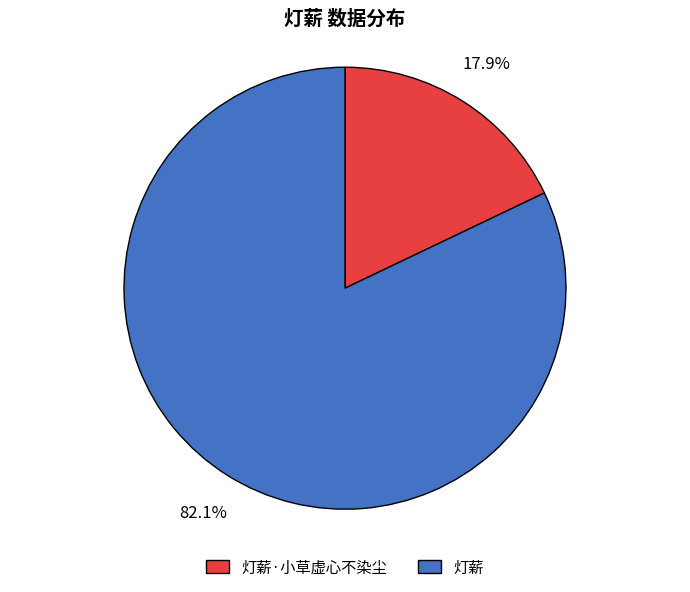

Which has a higher value, 灯薪 or 灯薪·小草虚心不染尘?

灯薪